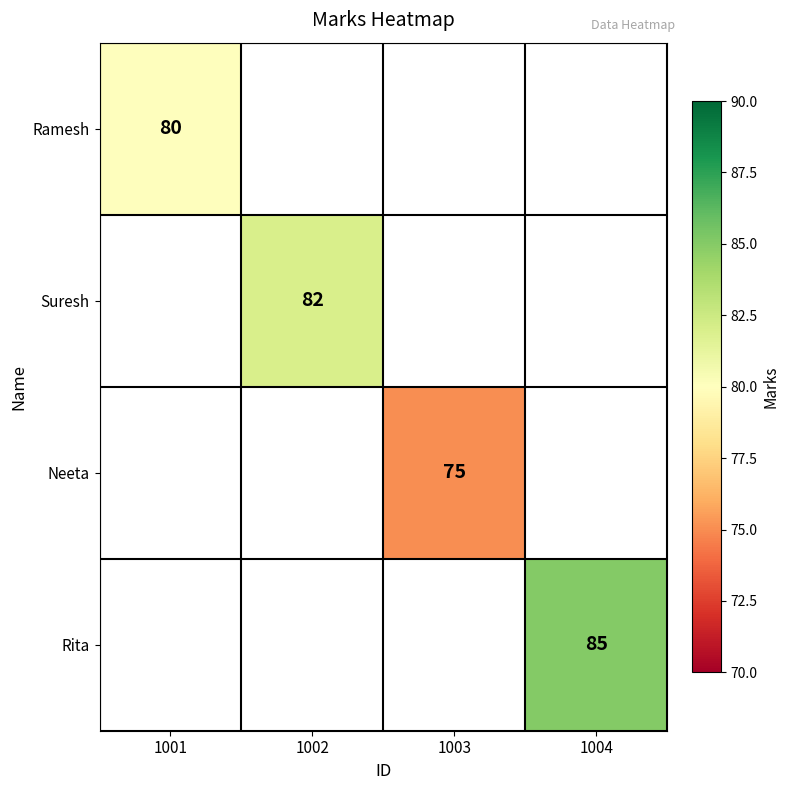

At how many categories does at least one series exceed 79?

3